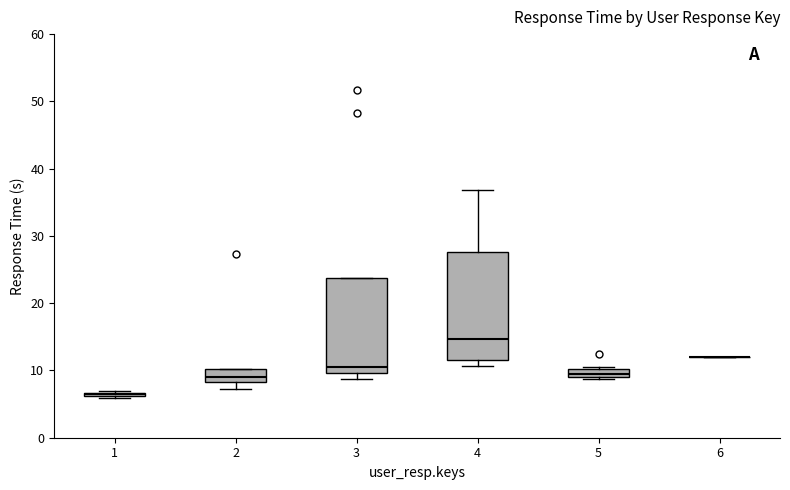

Comparing the boxes themselves (not the whiskers), which one is the tallest?

4